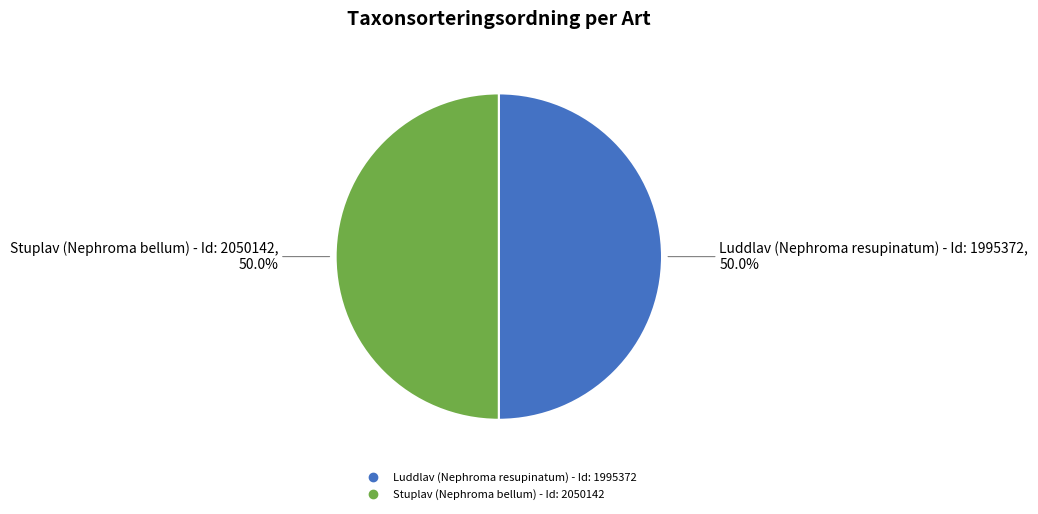

To the nearest percent, what is the combined percentage of Luddlav (Nephroma resupinatum) - Id: 1995372 and Stuplav (Nephroma bellum) - Id: 2050142?

100%